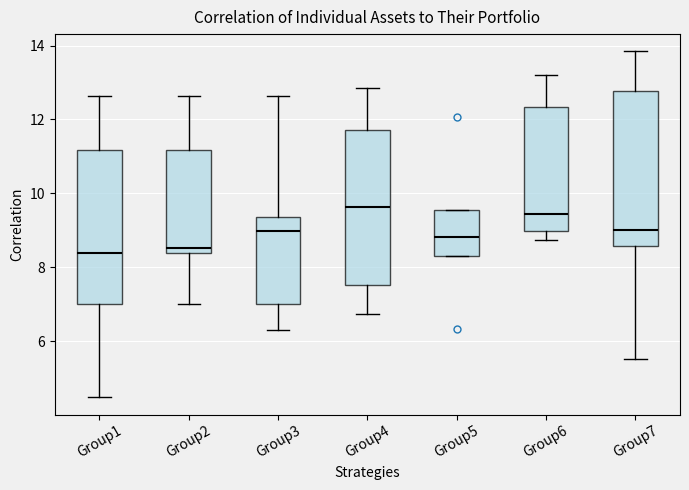

Reading left to right, read every box against the y-axis: the position of its median line, the range the box covers, and the ends of its whiskers. The values are not printed on the chart, so give them approximately, as read against the axis.

Group1: median 8.4, box 7.0 to 11.2, whiskers 4.4 to 12.6
Group2: median 8.6, box 8.4 to 11.2, whiskers 7.0 to 12.6
Group3: median 9.0, box 7.0 to 9.4, whiskers 6.4 to 12.6
Group4: median 9.6, box 7.6 to 11.8, whiskers 6.8 to 12.8
Group5: median 8.8, box 8.2 to 9.6, whiskers 8.2 to 9.6
Group6: median 9.4, box 9.0 to 12.4, whiskers 8.8 to 13.2
Group7: median 9.0, box 8.6 to 12.8, whiskers 5.6 to 13.8